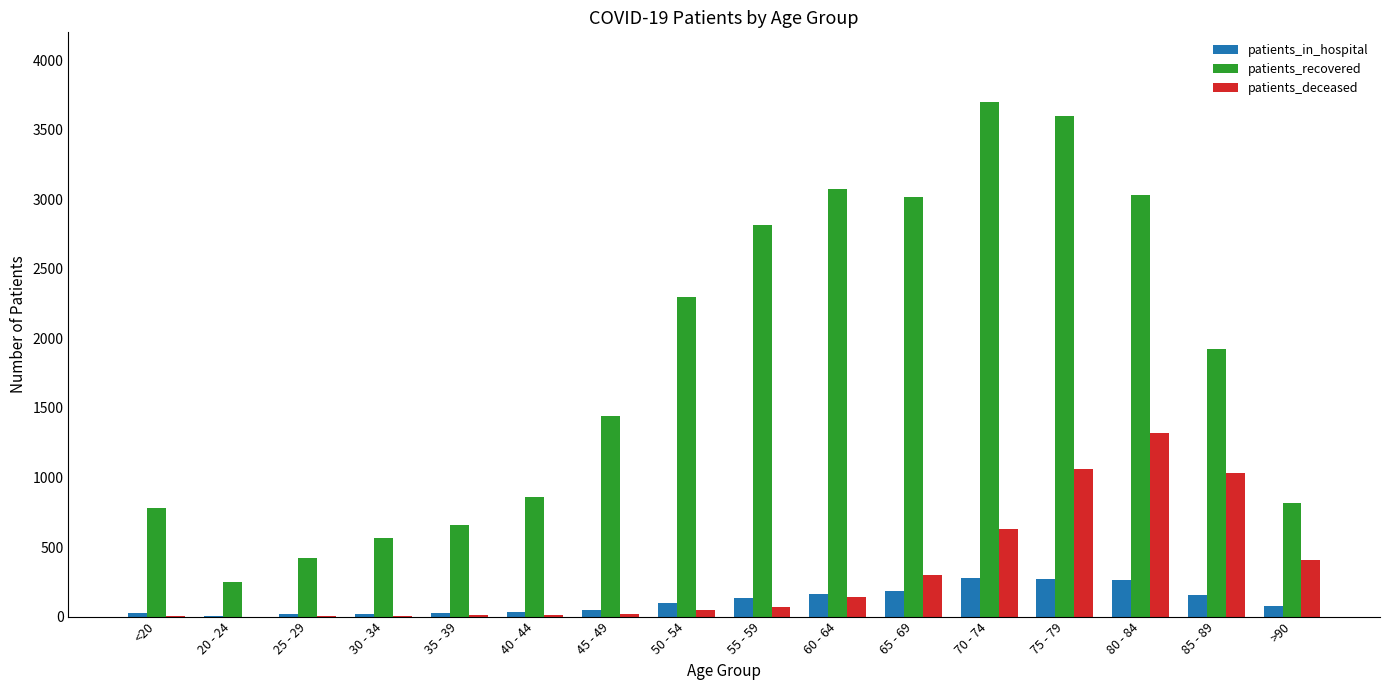

Which category has the highest value across all series?

70 - 74